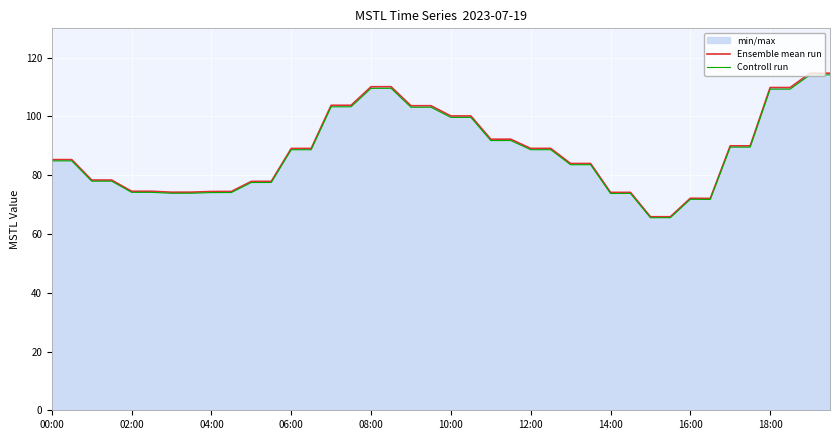

What is the maximum value for Controll run?

114.2